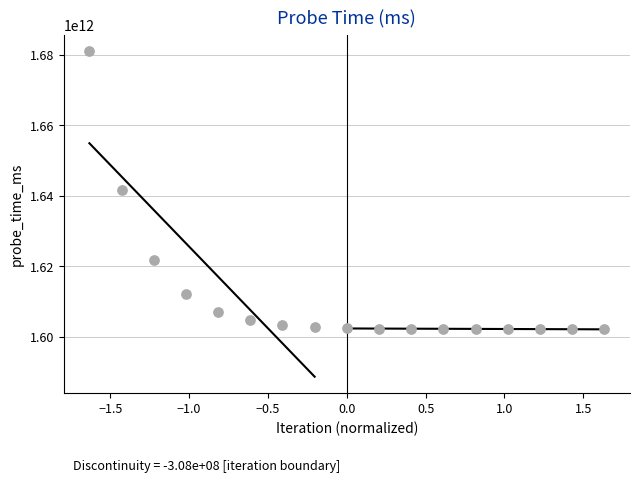

What is the range of Y values (max minus min)?

78840289601